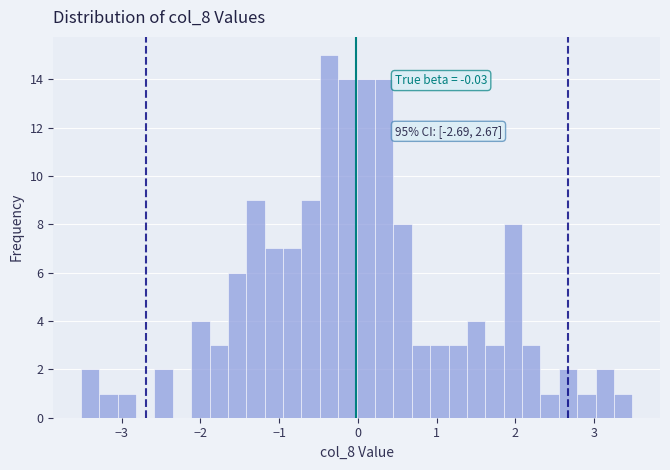

Around what value on the x-axis is the tallest bar? Give the approximate position of its centre, as read against the axis.

-0.4